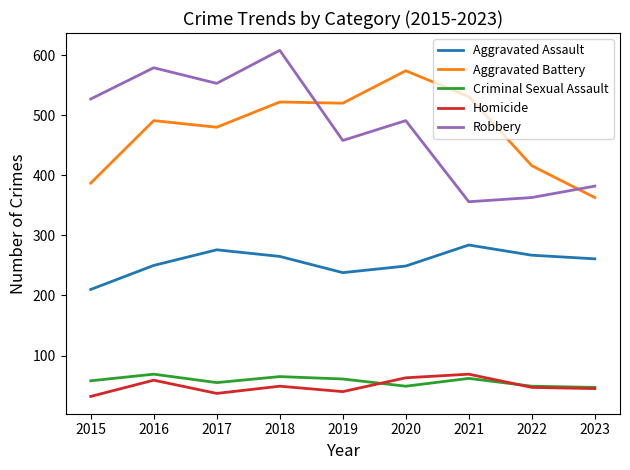

At 2015, list the series in order from smallest to largest.

Homicide, Criminal Sexual Assault, Aggravated Assault, Aggravated Battery, Robbery